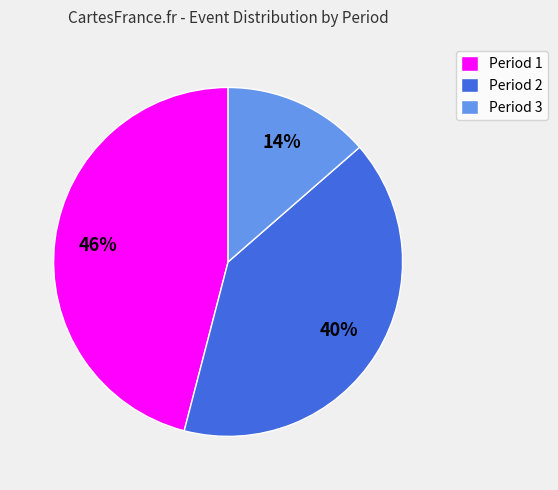

What percentage is the Period 1 slice, to the nearest percent?

46%